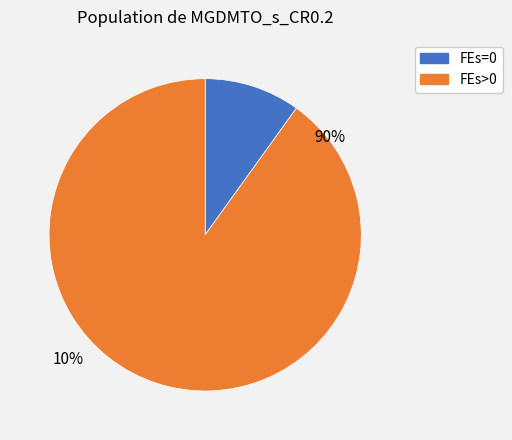

Is there any slice that represents more than half of the pie?

Yes